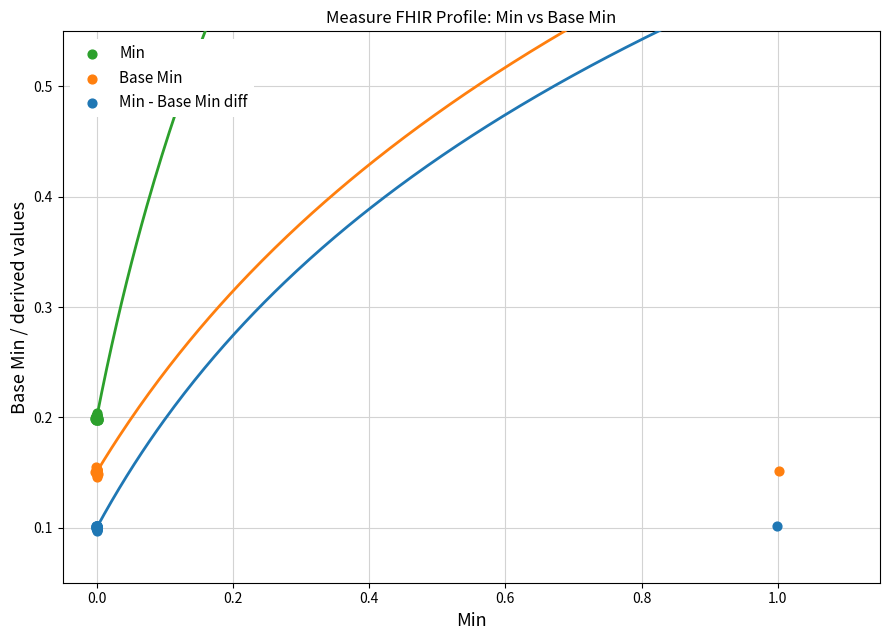

What are all the series names shown in the legend?

Min, Base Min, Min - Base Min diff